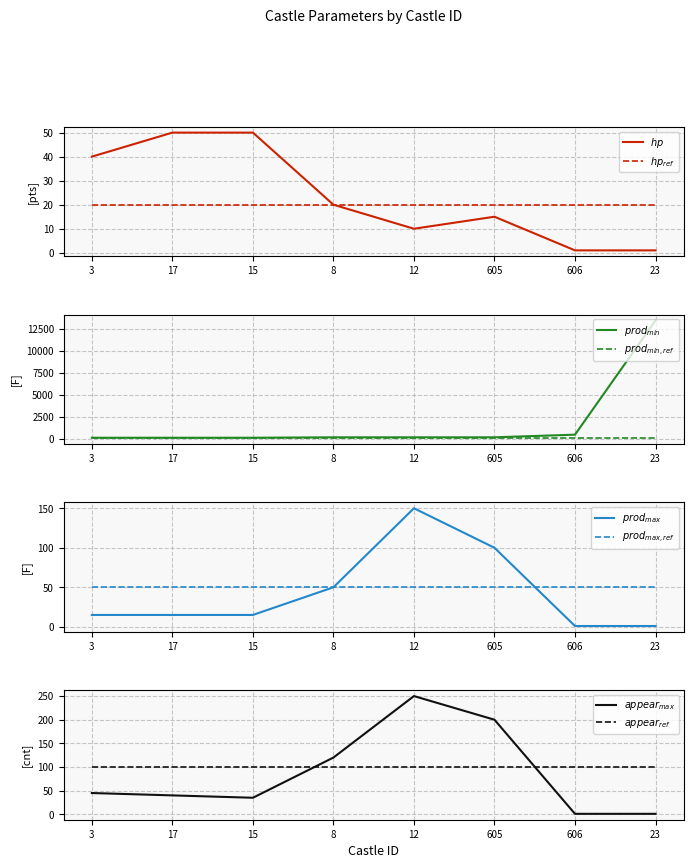

What is the smallest value displayed?

1